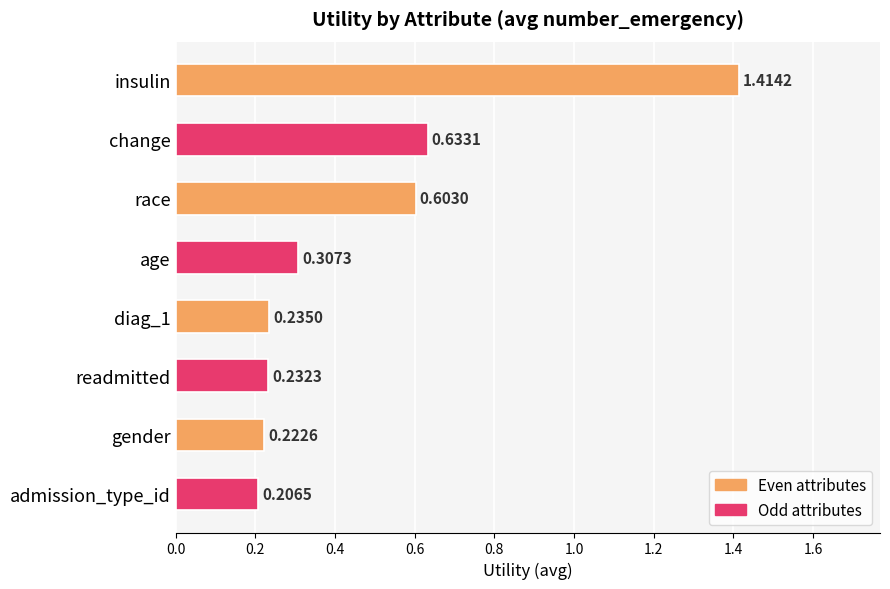

Are the bars grouped side by side (vs. stacked)?

No